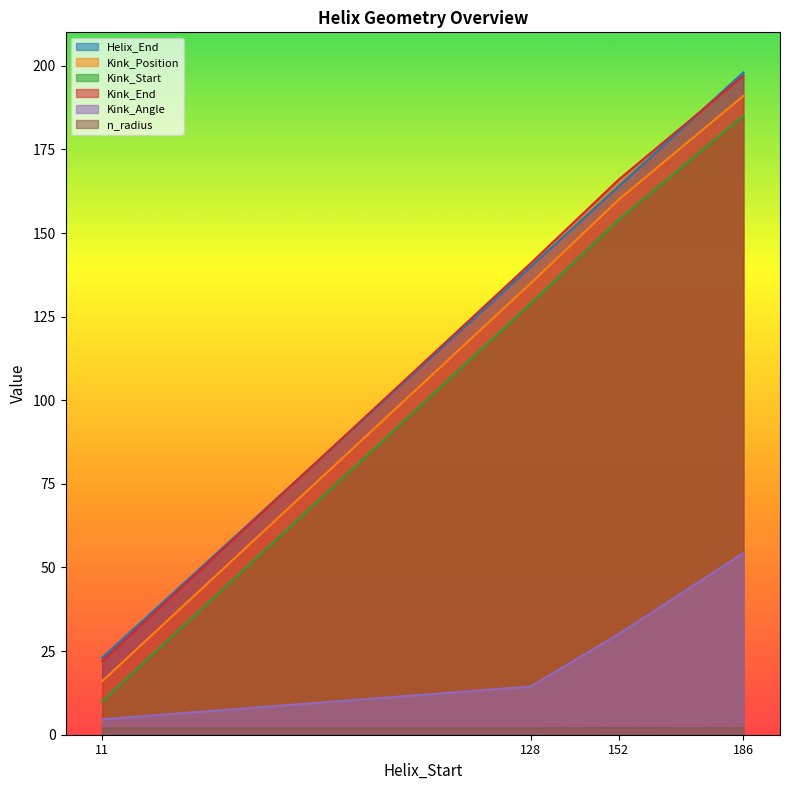

What is the difference between the Kink_Position values at 128 and 186?

56.0